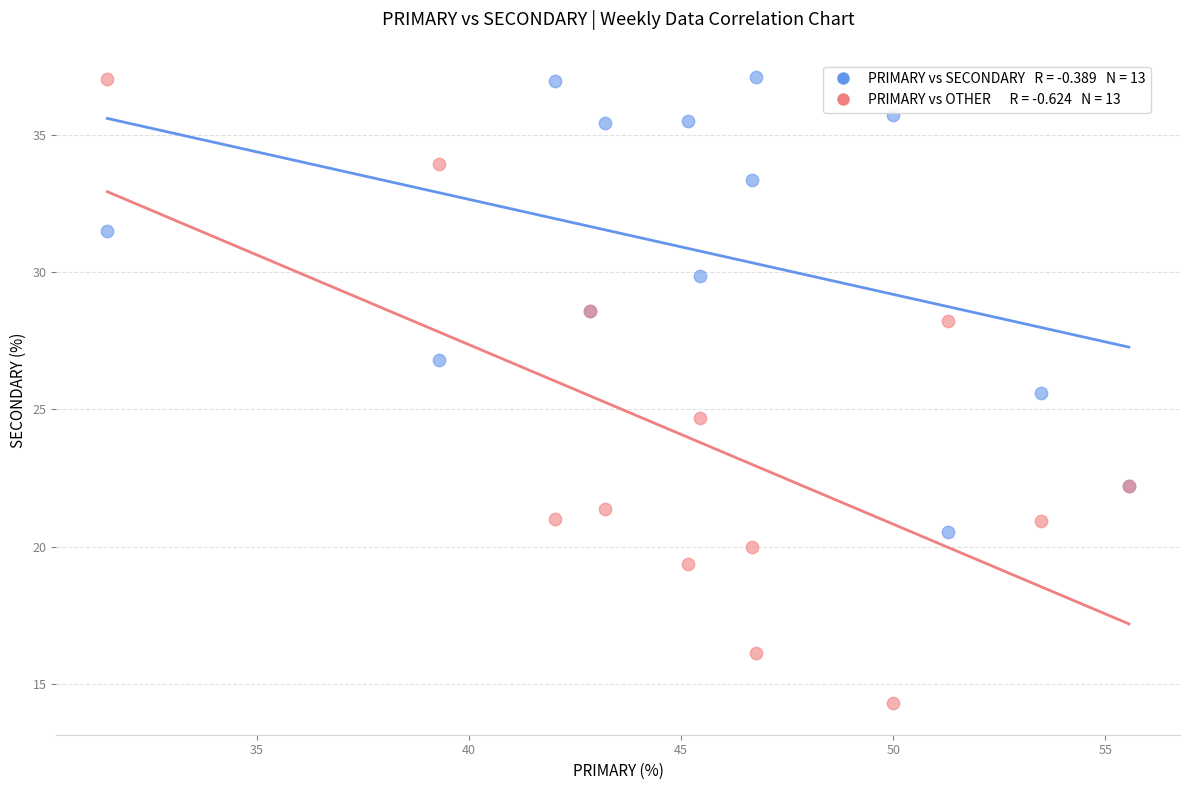

Across all series, what Y value is closest to 25?

24.7